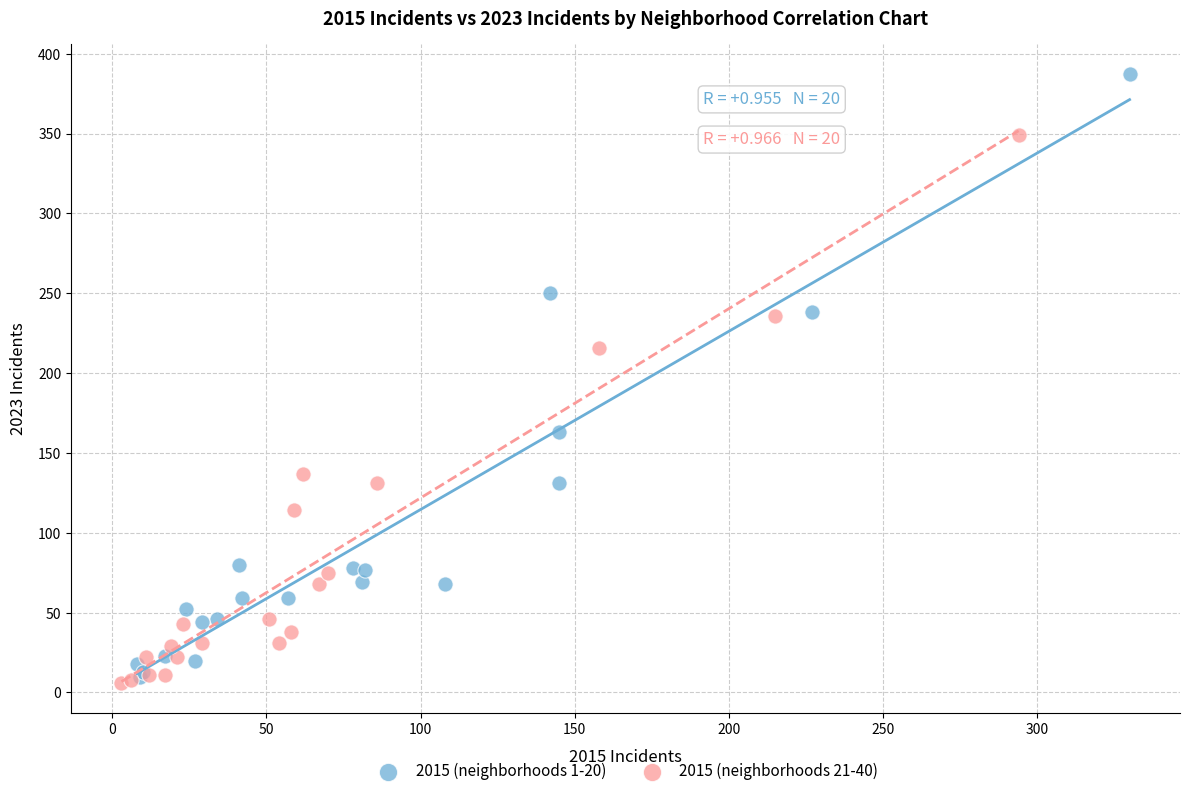

Which series contains the highest Y value?

2015 (neighborhoods 1-20)